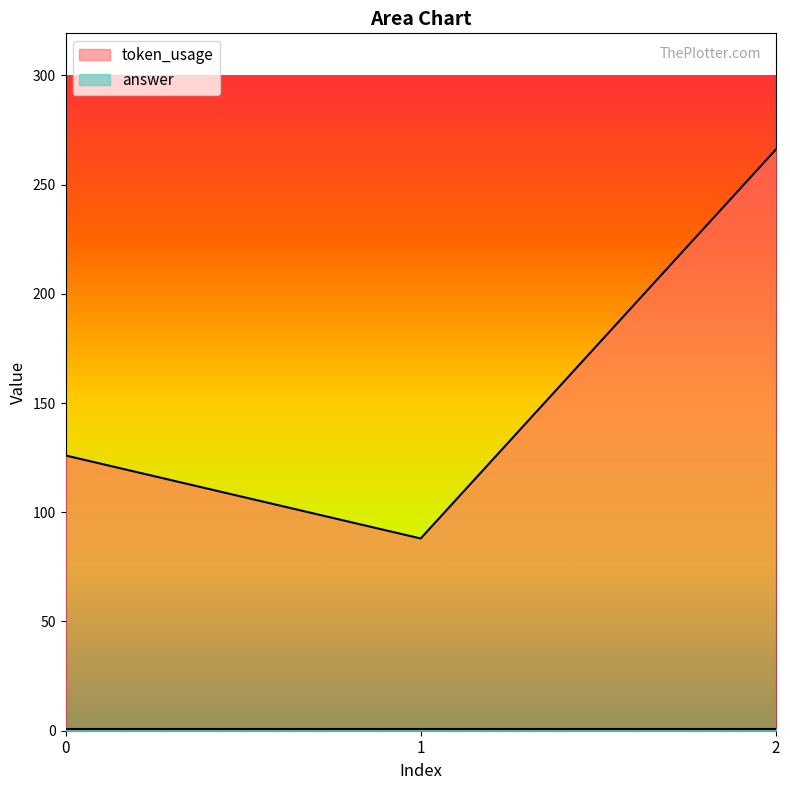

Reading left to right, what are all the values shown in this chart?

0=126	1=88	2=266